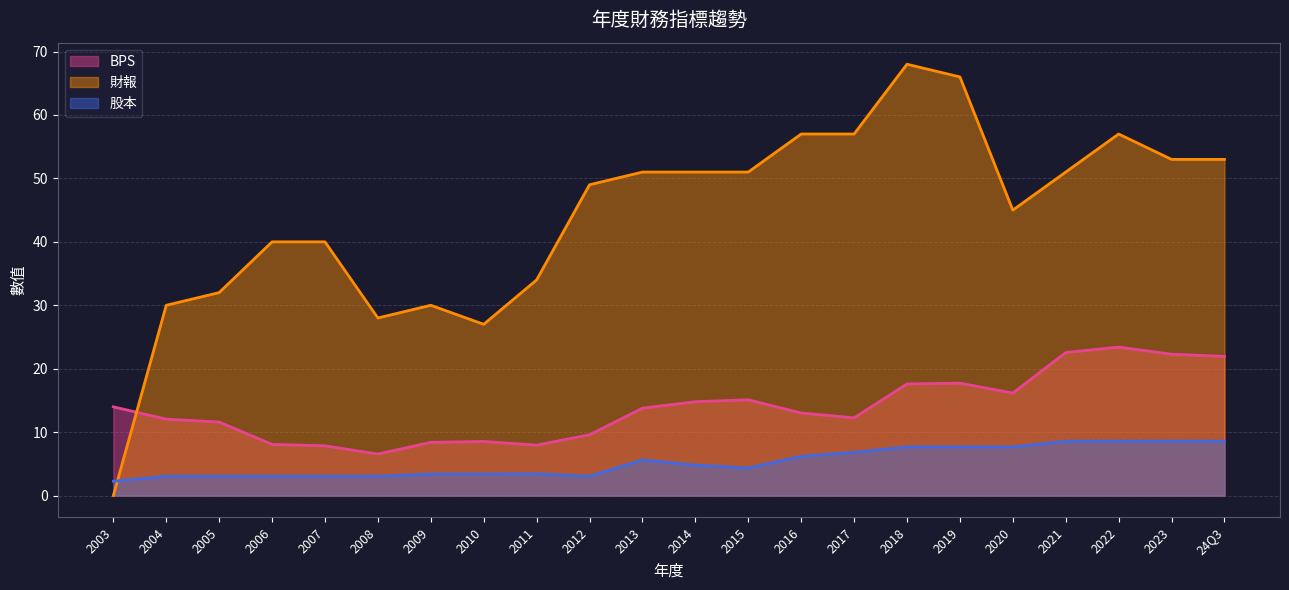

True or false: BPS and 股本 cross at least once.

False